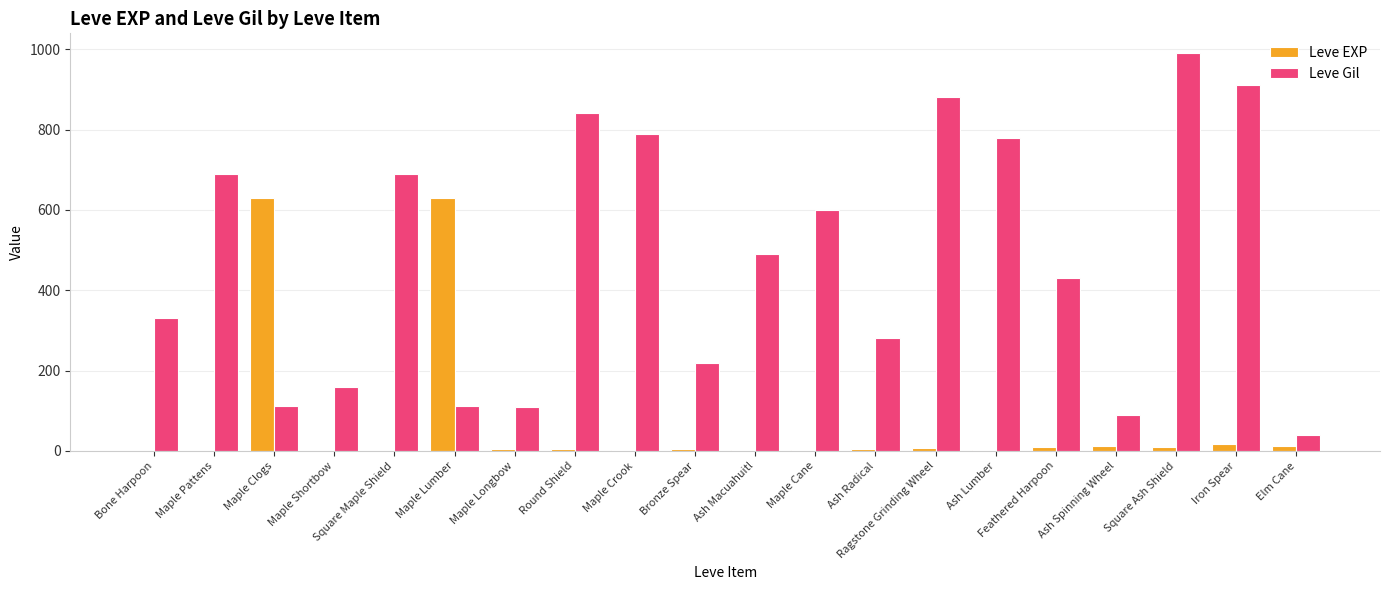

Which series has the largest range (max minus min)?

Leve Gil